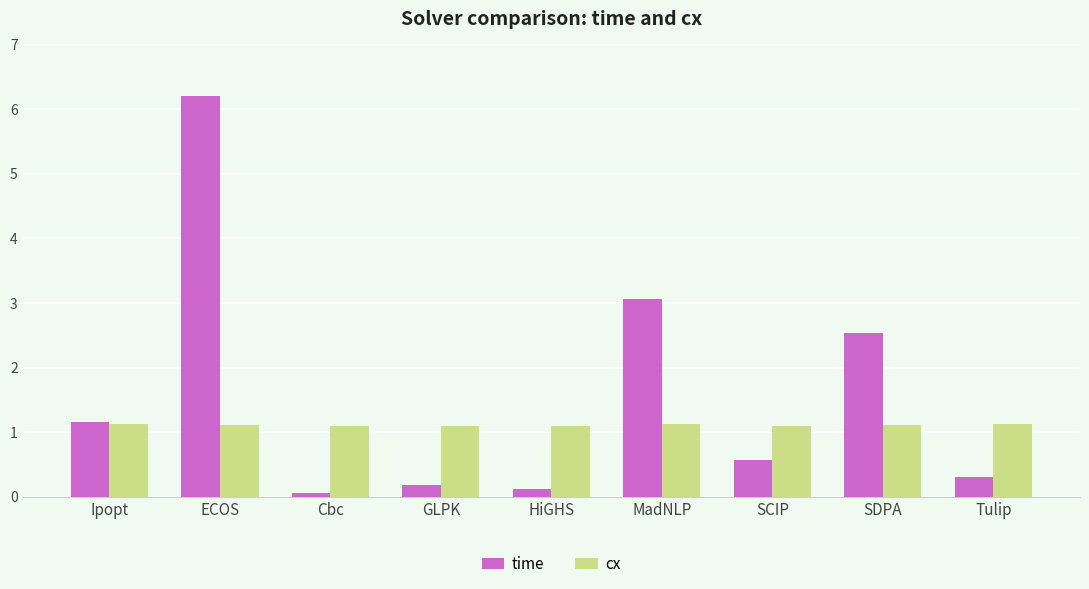

Rank the series by their maximum value, from highest to lowest.

time, cx